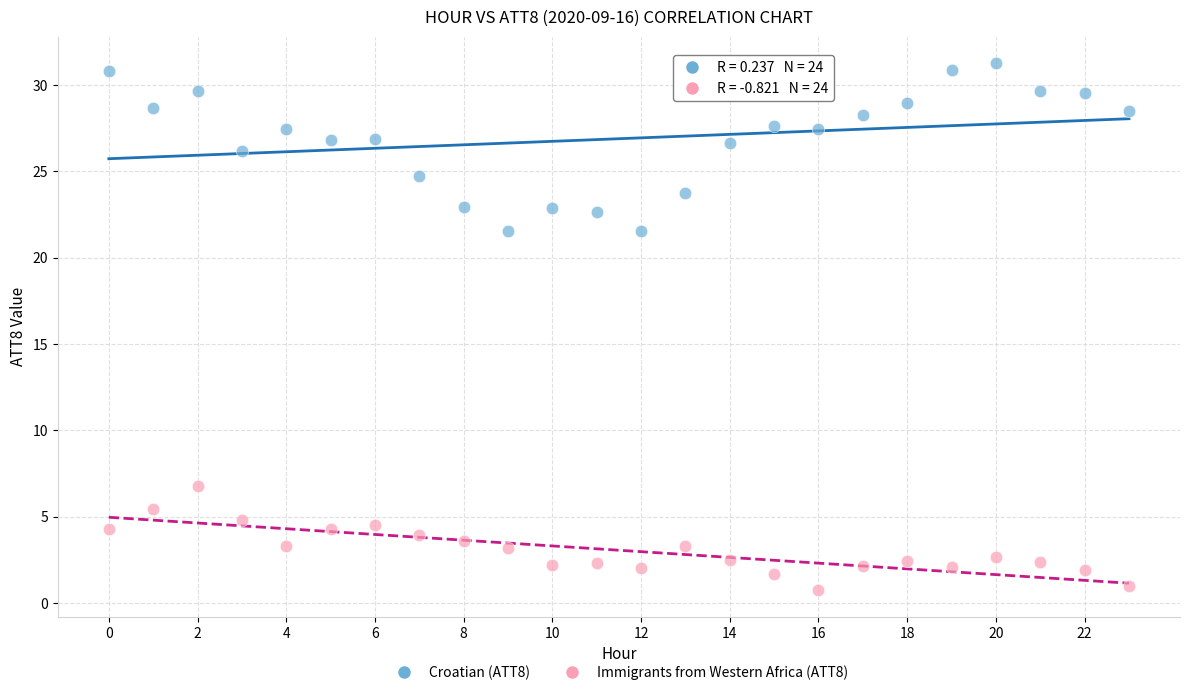

Which series reaches the maximum Y coordinate?

Croatian (ATT8)